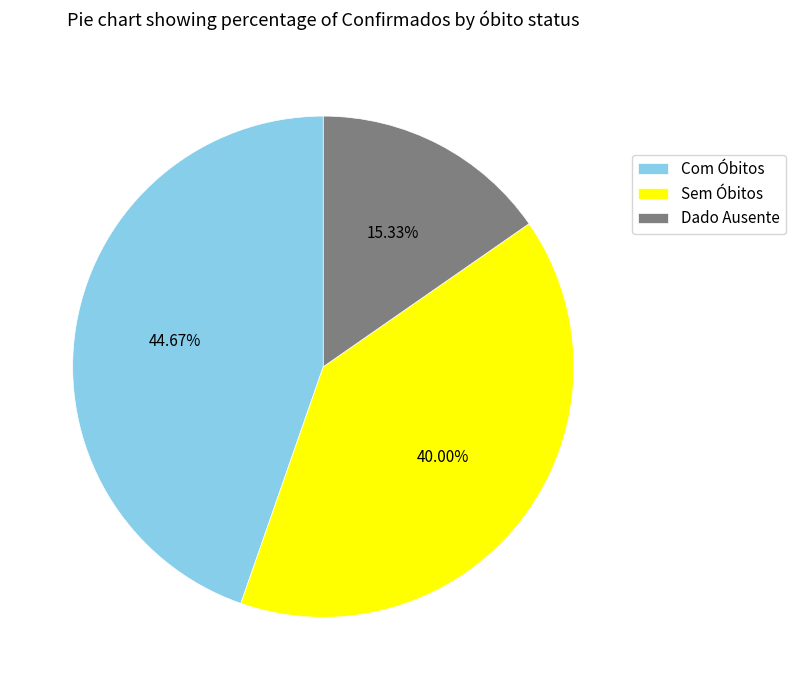

Combined, do Dado Ausente and Com Óbitos account for over 50%?

Yes